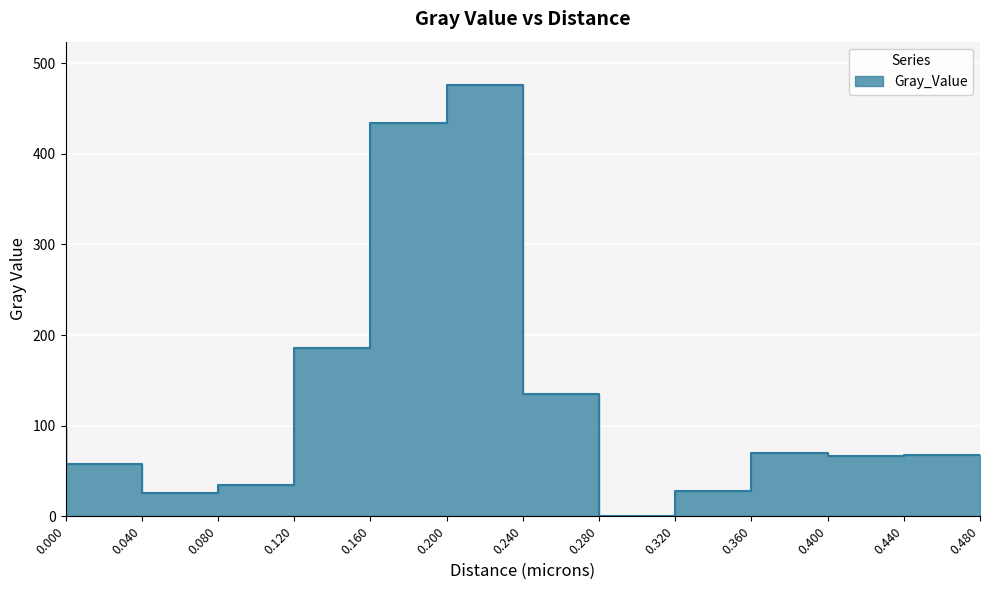

What is the difference between the second highest and minimum values?

433.2